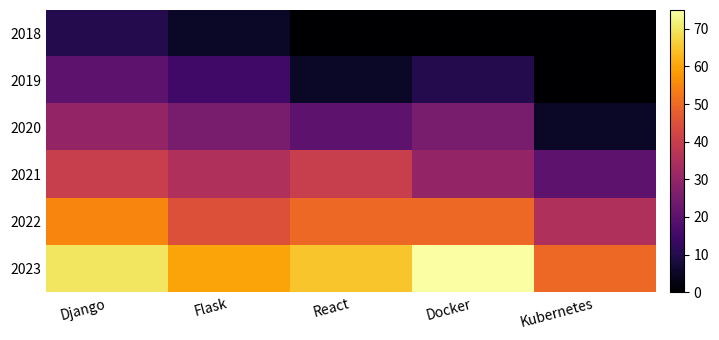

At how many categories does at least one series exceed 46?

5